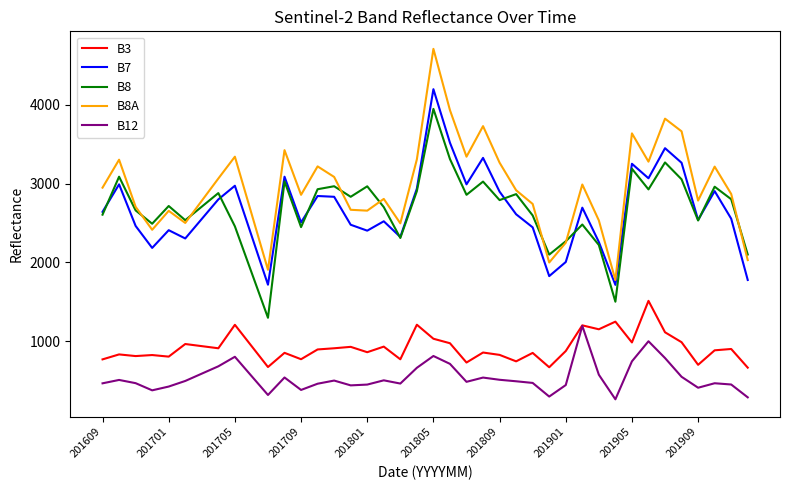

What is the minimum value for B8?

1298